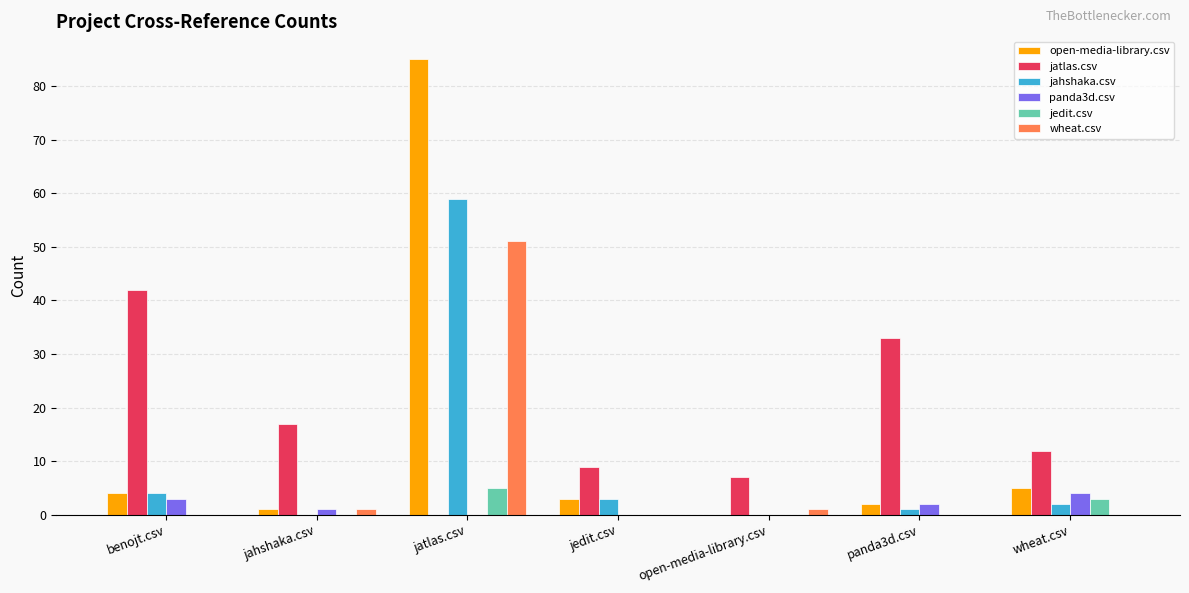

What is the total value across all series at panda3d.csv?

38